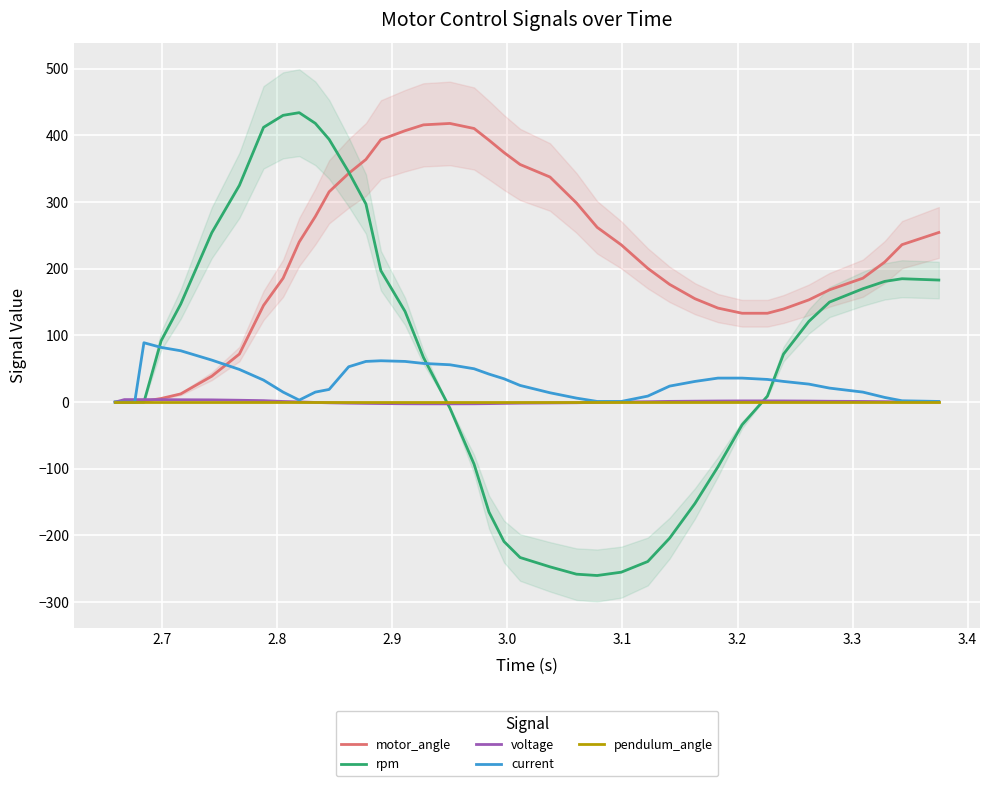

In current, how many points are higher than both neighbors (excluding endpoints)?

2